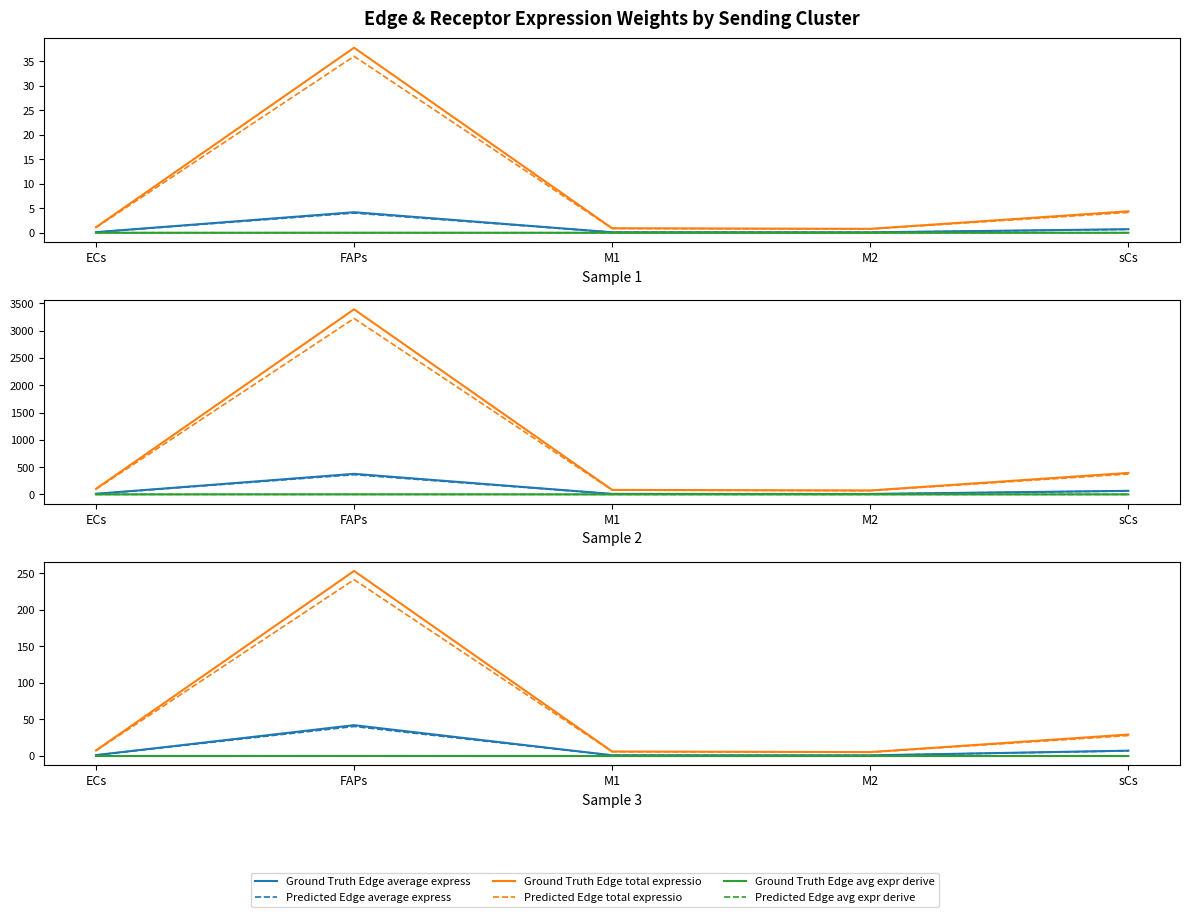

The Ground Truth Edge avg expr derive series shows 0.0 at FAPs. True or false?

False